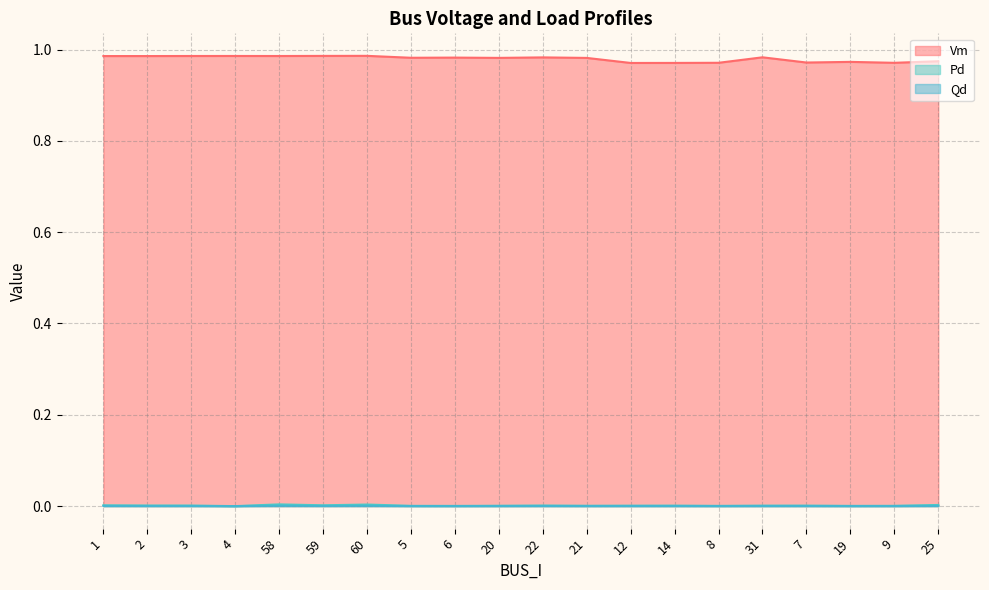

Rank the categories by Vm value from highest to lowest.

60, 59, 4, 3, 58, 2, 1, 31, 22, 6, 5, 20, 21, 25, 19, 7, 8, 9, 14, 12